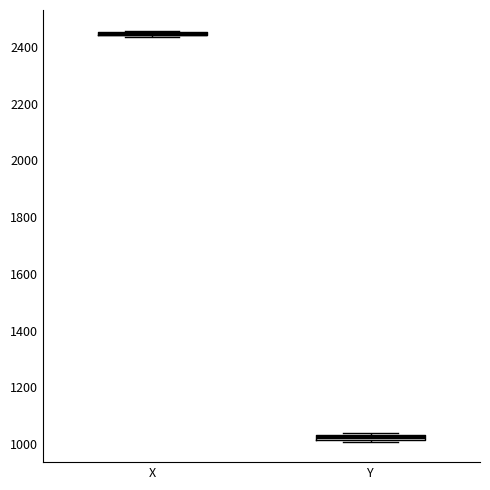

Where is the lower edge of the box for Y on the y-axis? The values are not printed on the chart, so give them approximately, as read against the axis.

1020